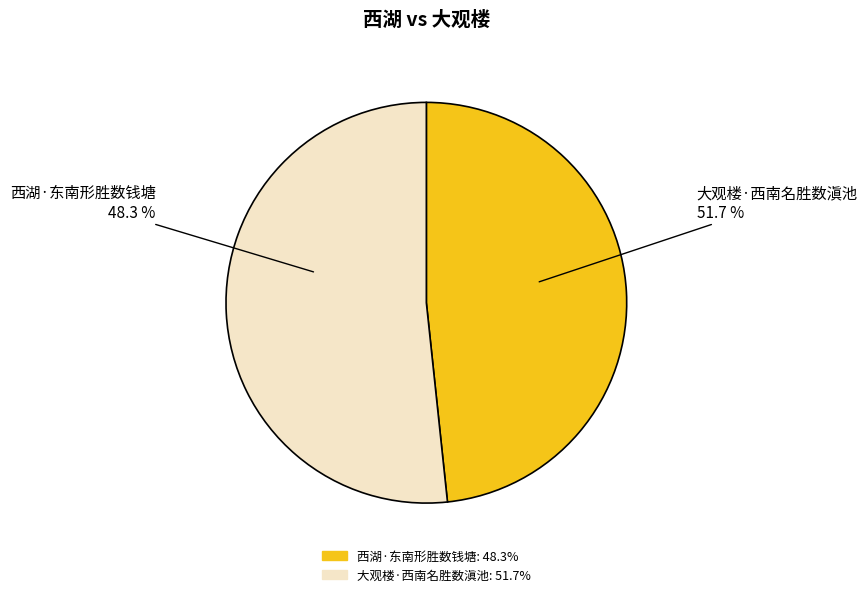

What is the ratio of the value at 西湖·东南形胜数钱塘 to the value at 大观楼·西南名胜数滇池?

0.9